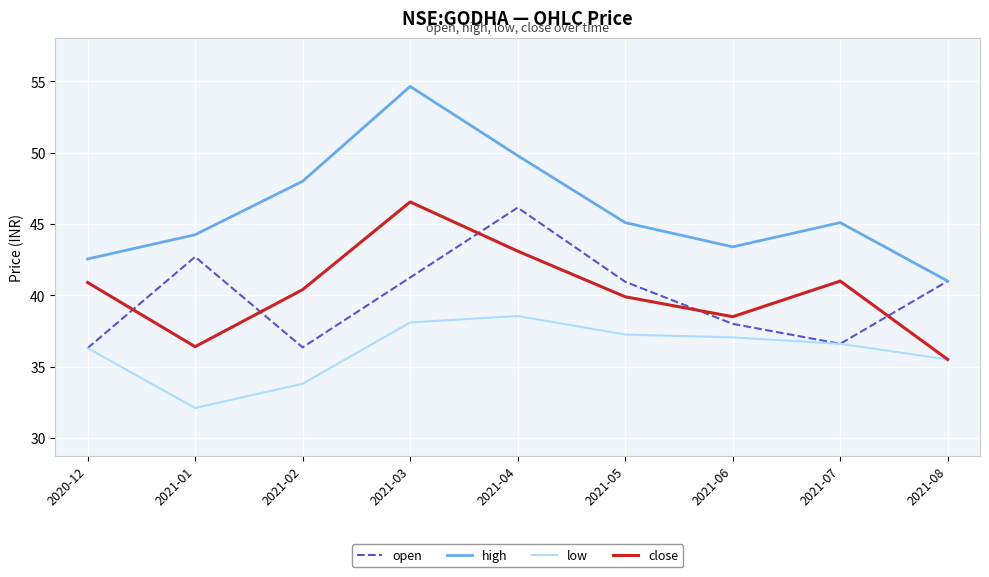

Which label corresponds to the largest value in the chart?

2021-03